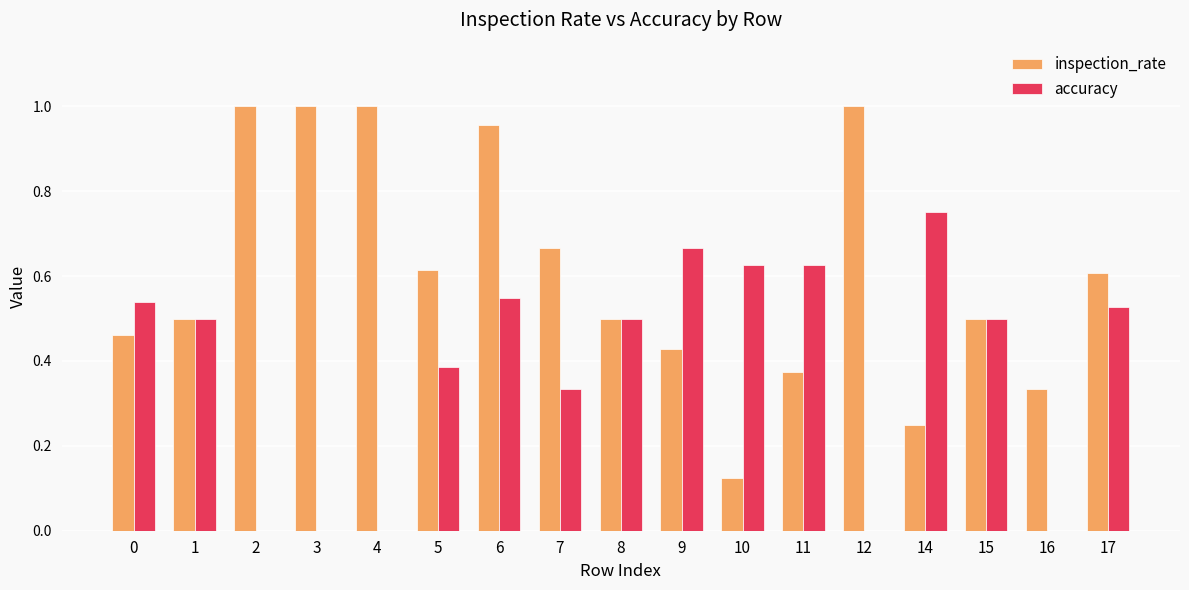

Is it true that accuracy equals 0.7 at 1?

False